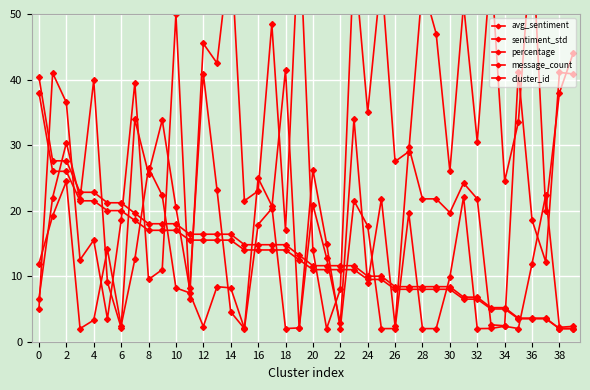

At how many categories does at least one series exceed 51?

8